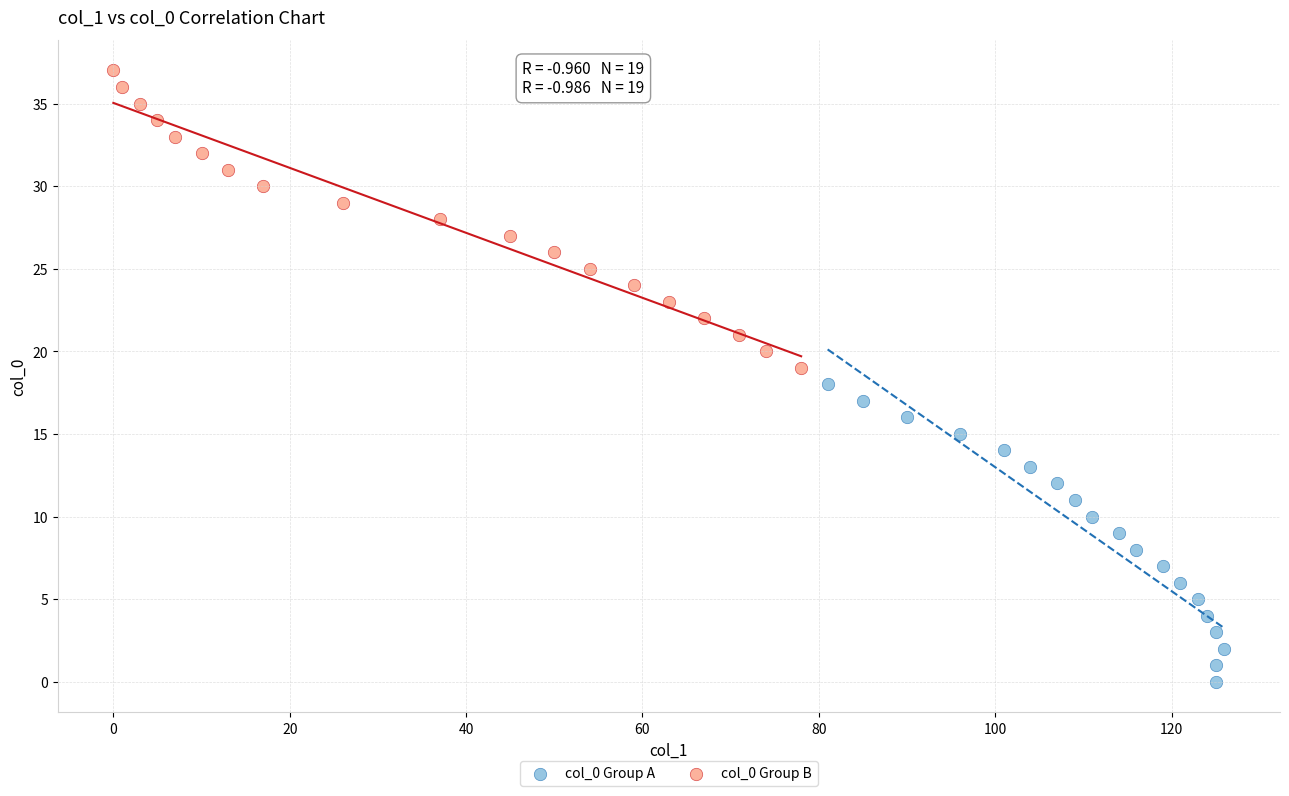

Which series reaches the maximum Y coordinate?

col_0 Group B